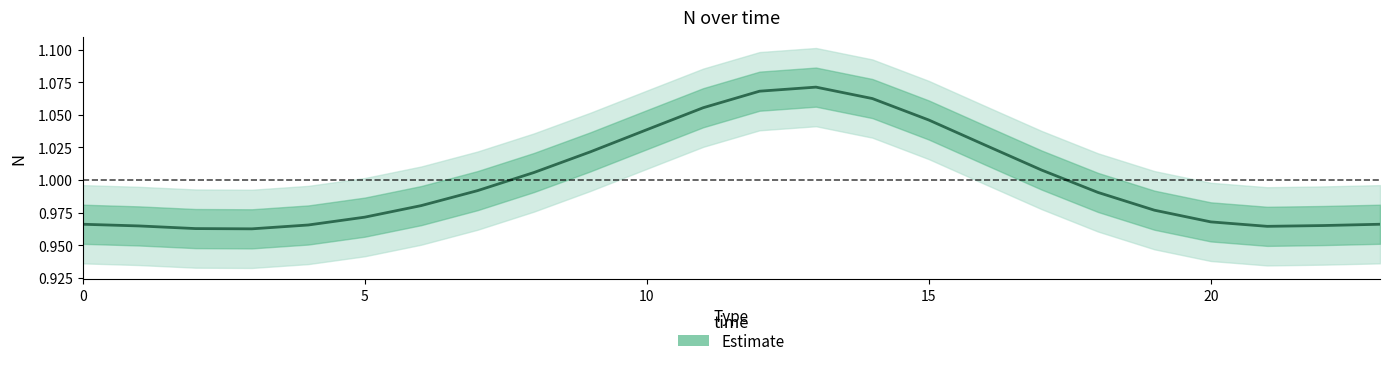

How many points are lower than both their immediate neighbors (excluding endpoints)?

2